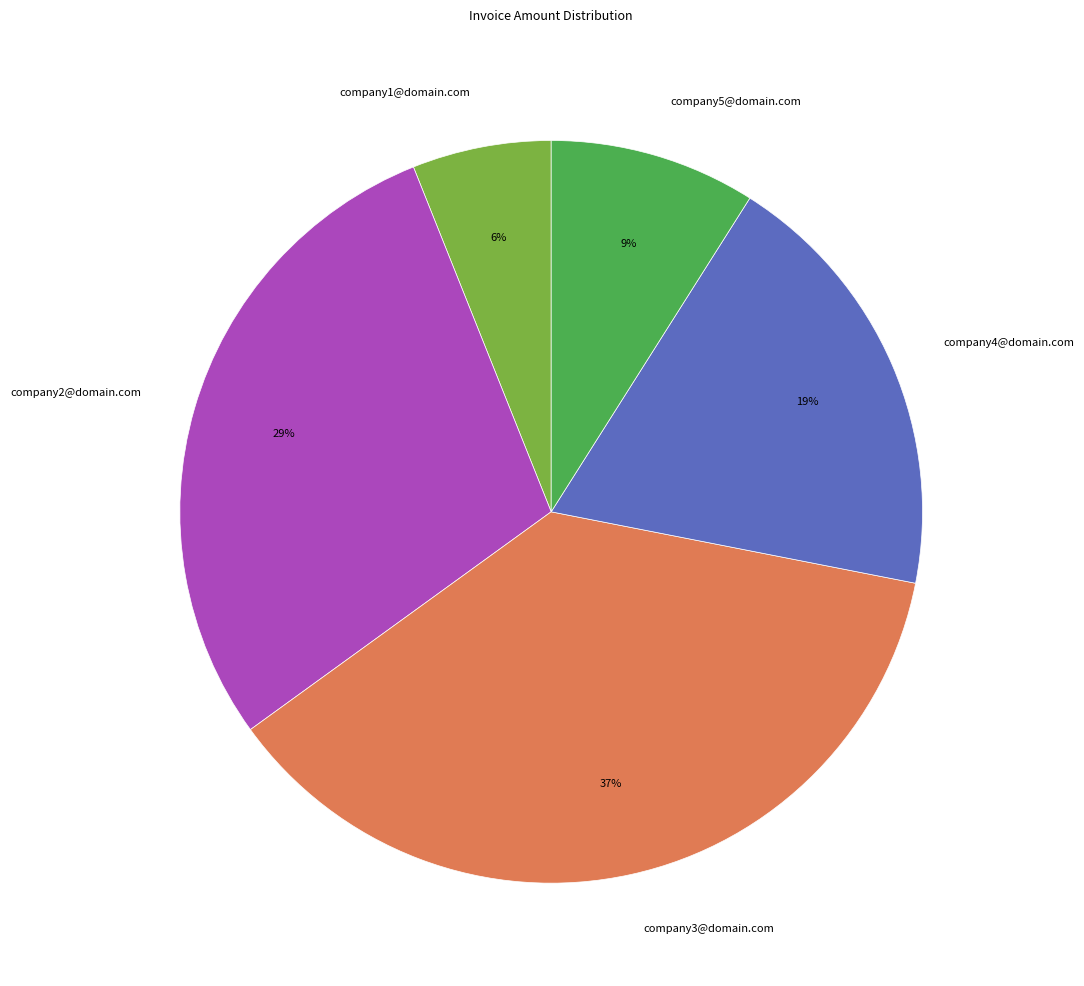

Which category has the biggest portion of the pie?

company3@domain.com